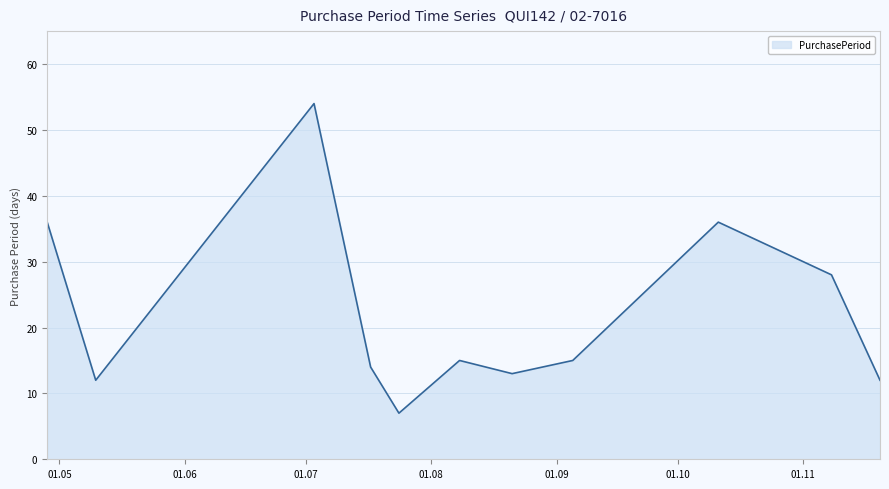

How many lines are shown in the chart?

1